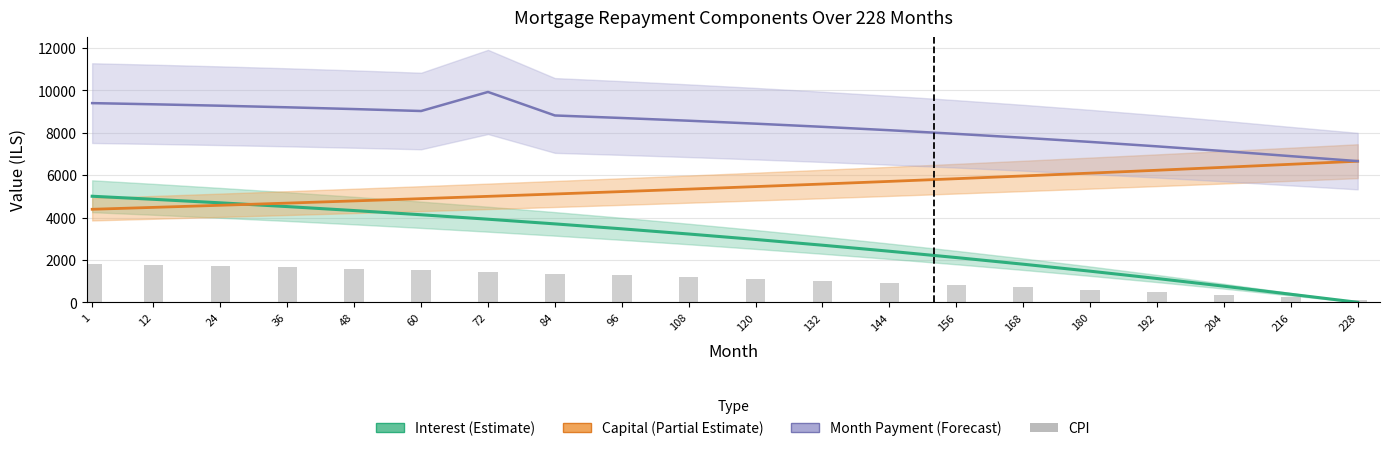

What is the sum of all capital values?

108977.2